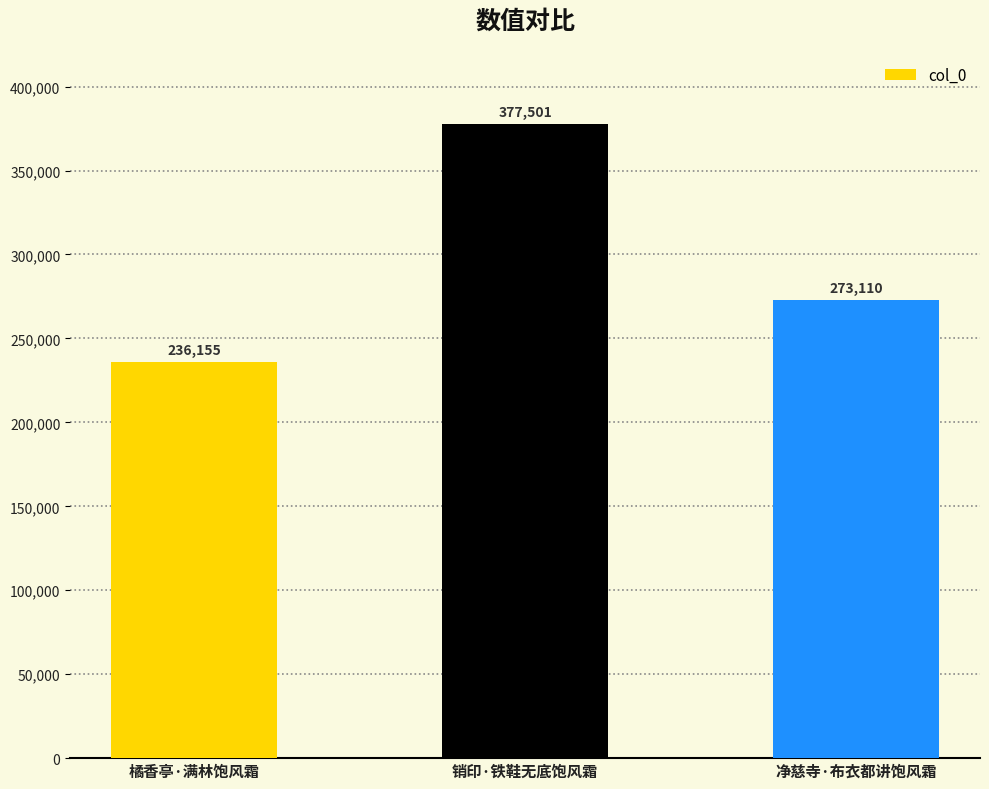

Rank the categories by value from lowest to highest.

橘香亭·满林饱风霜, 净慈寺·布衣都讲饱风霜, 销印·铁鞋无底饱风霜